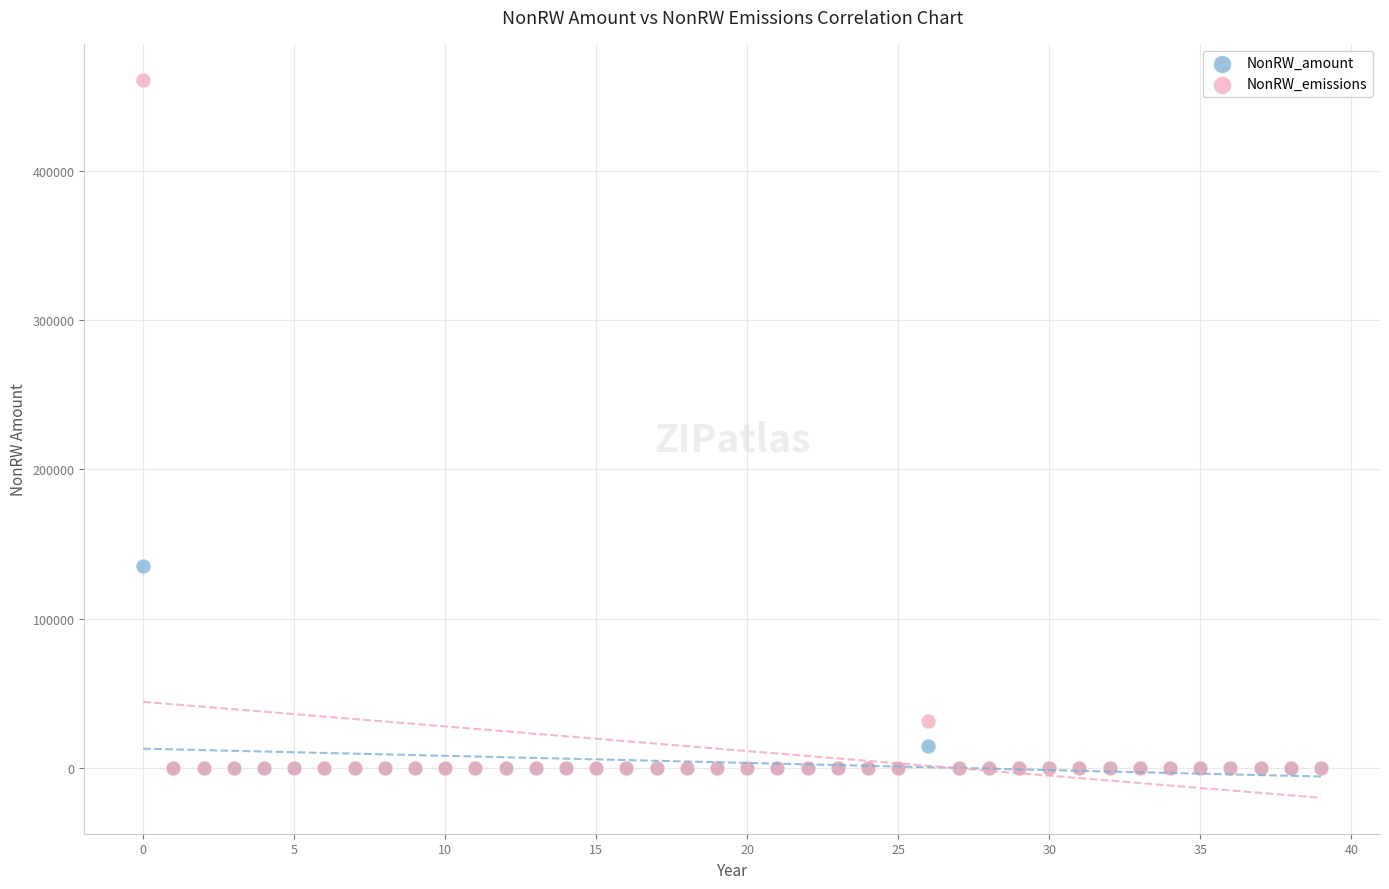

Which series has the widest spread of Y values?

NonRW_emissions